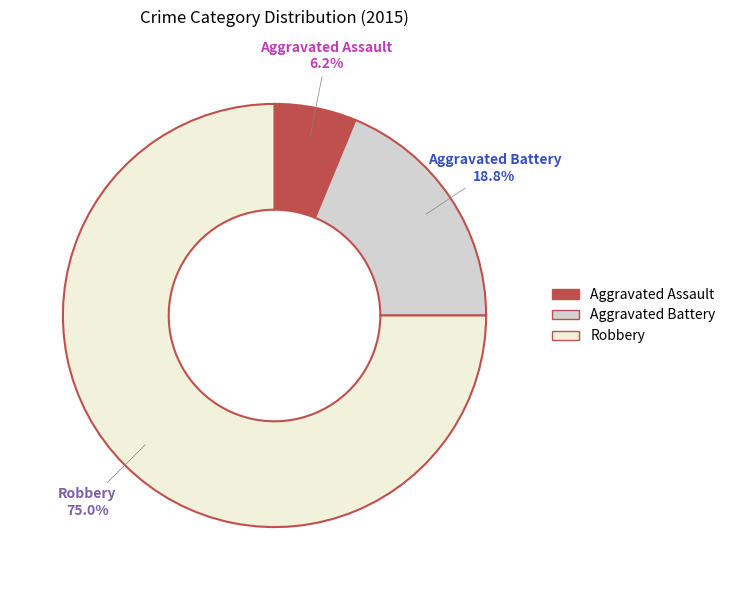

Count the number of slices in the pie.

3